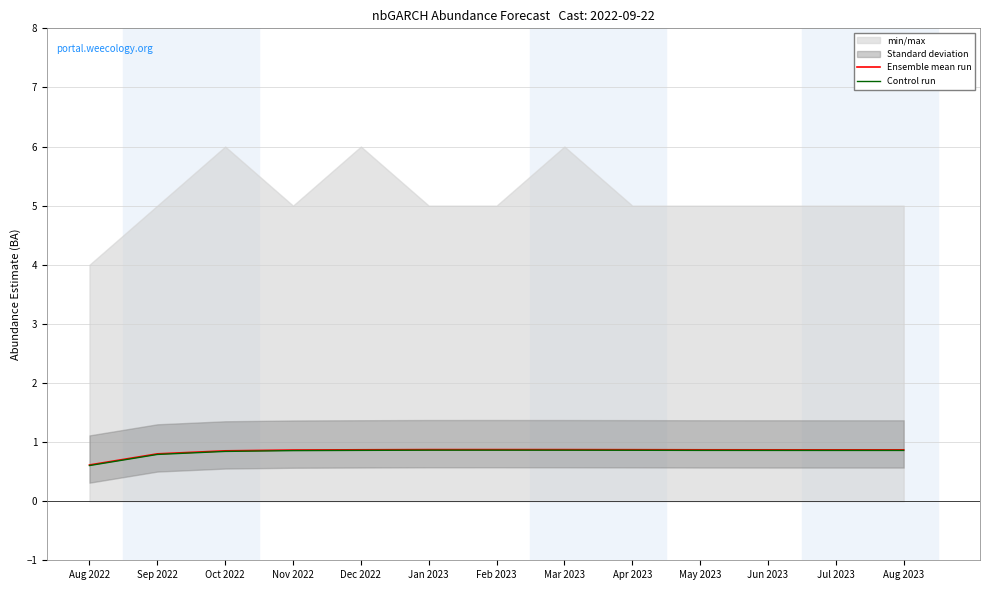

Is the value of Control run at Feb 2023 greater than the value of Ensemble mean run at Feb 2023?

No